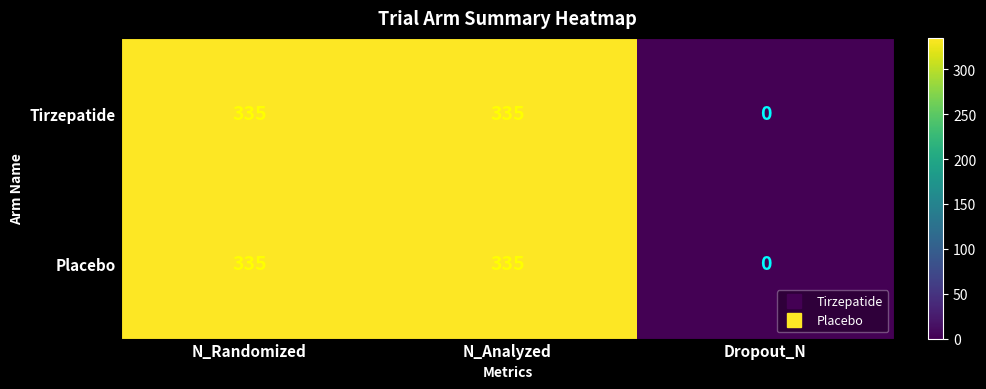

How many distinct data groups are displayed?

2